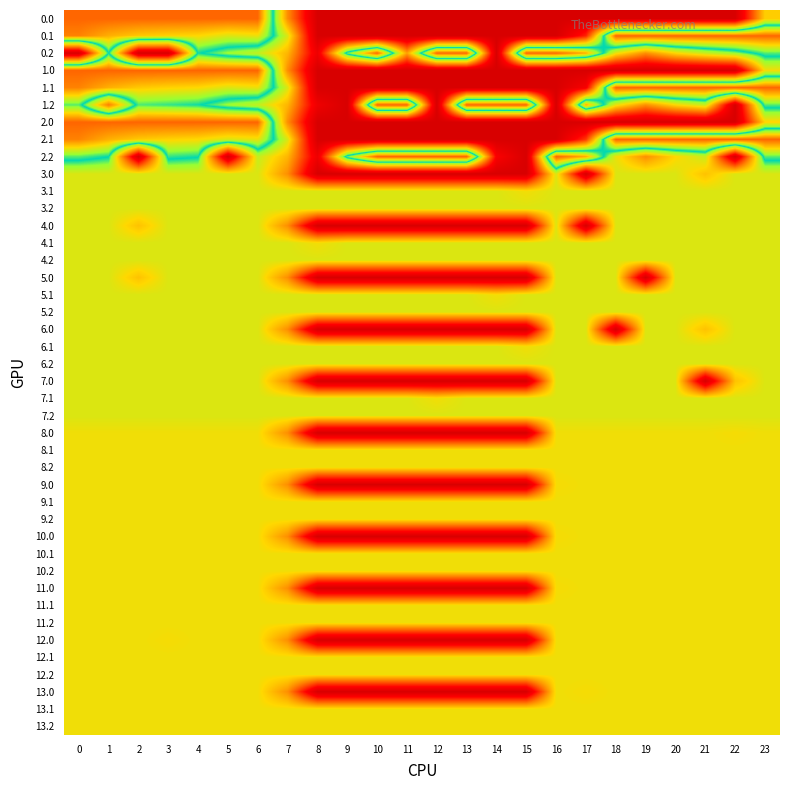

List the labels in order of 12.0 value, largest first.

0, 1, 2, 4, 5, 6, 16, 17, 18, 19, 20, 21, 22, 23, 3, 7, 8, 9, 10, 11, 12, 13, 14, 15